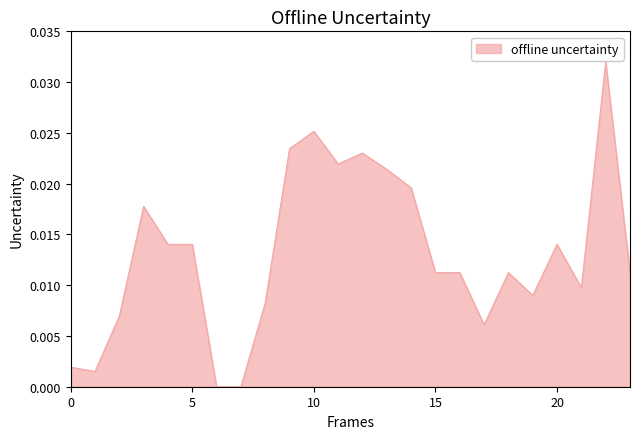

How many lines are shown in the chart?

1